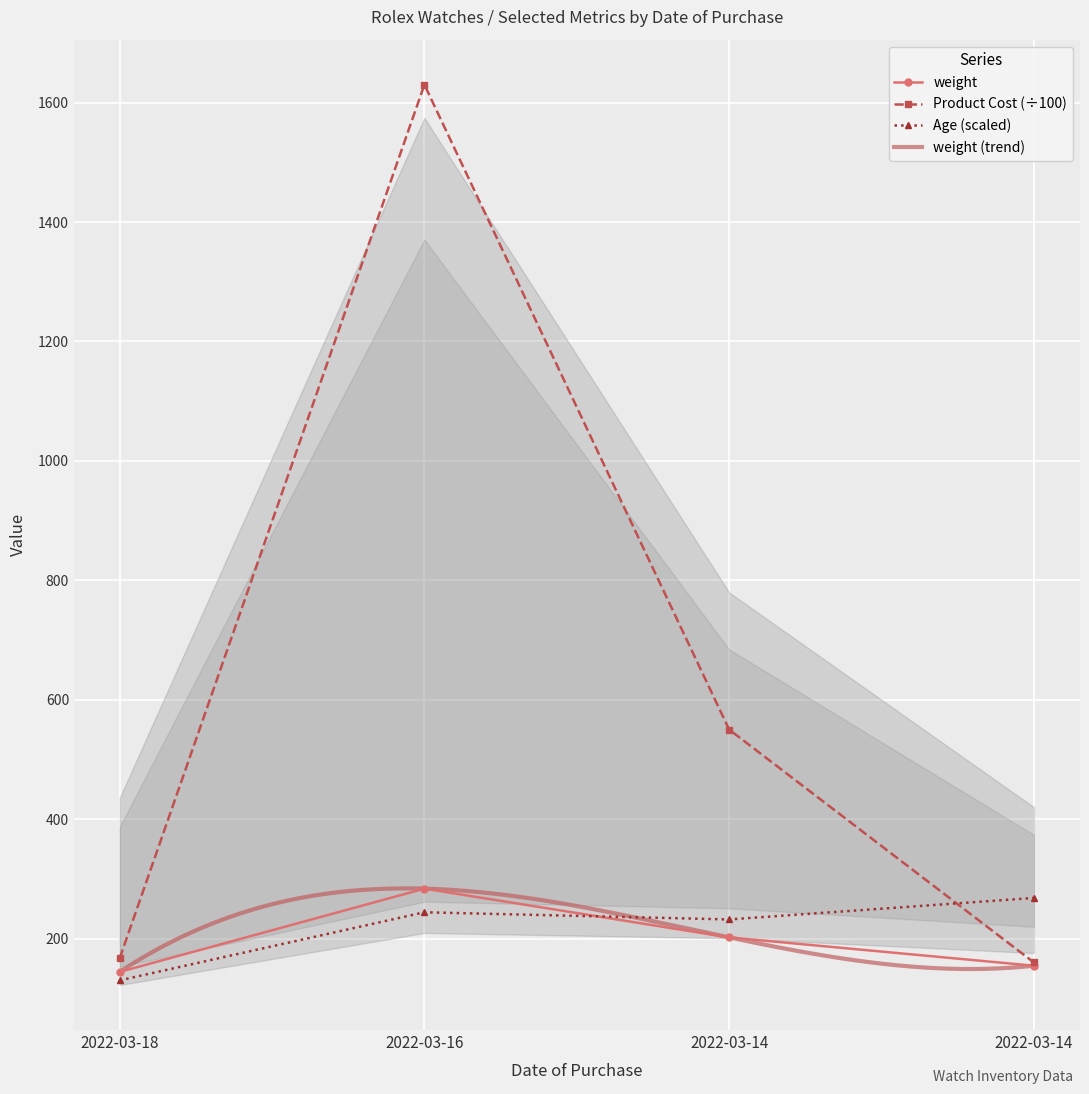

At which category does weight reach its first local peak?

2022-03-16